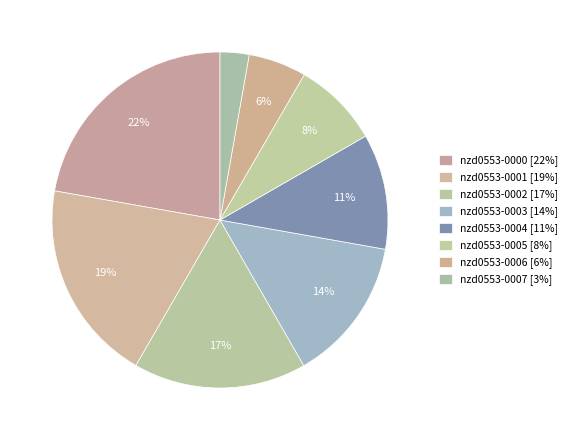

How many segments does this pie chart have?

8